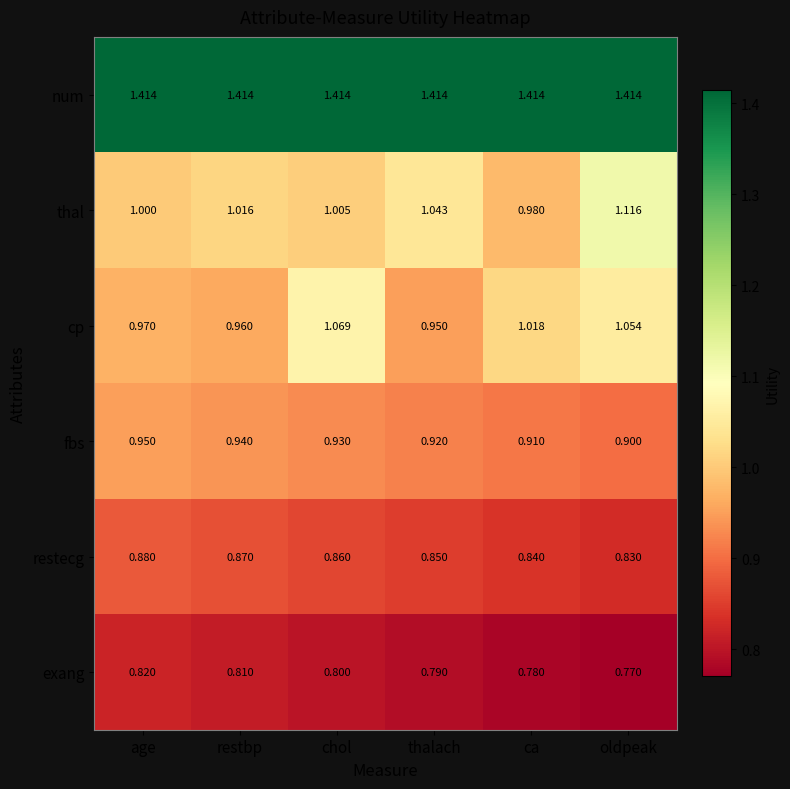

Which series has the largest total across all categories?

num